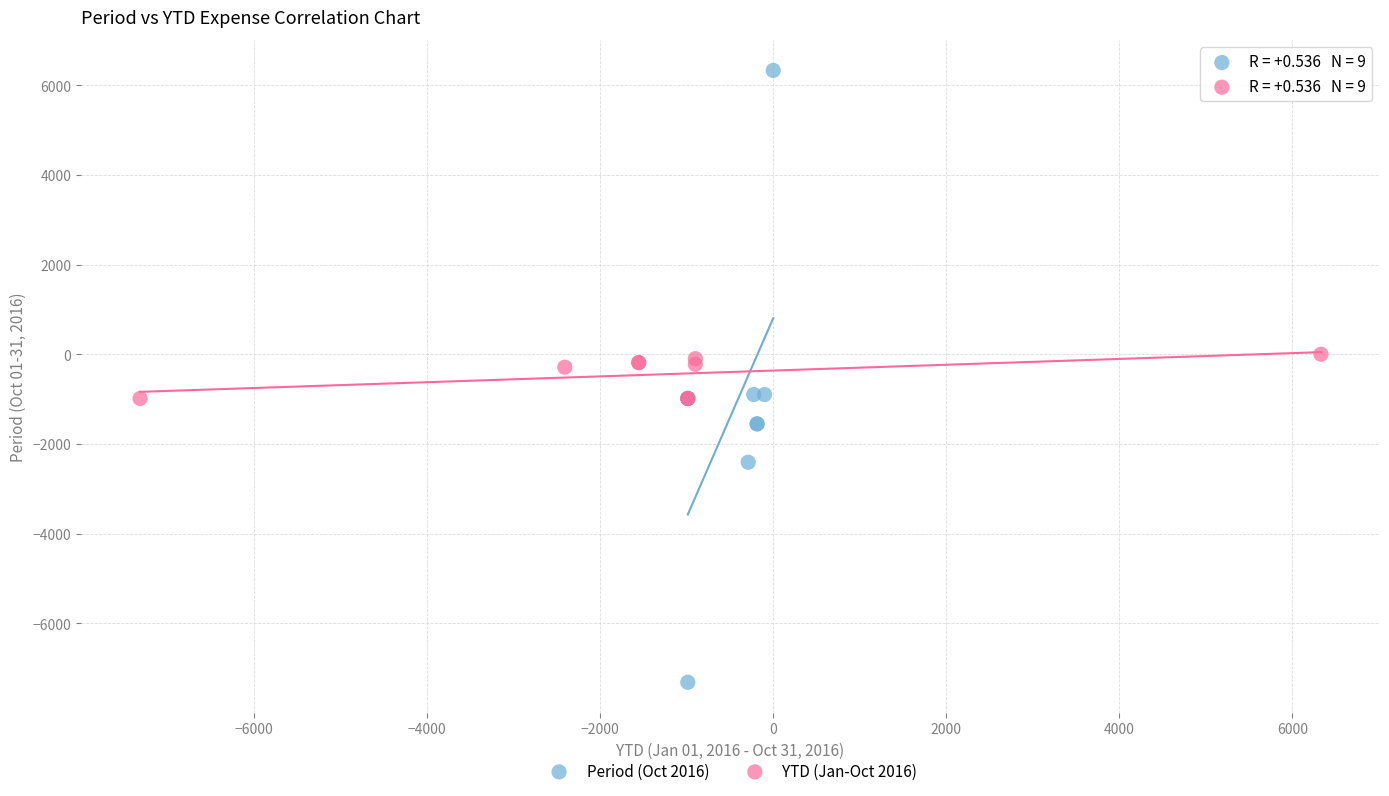

Which series reaches the minimum Y coordinate?

Period (Oct 2016)